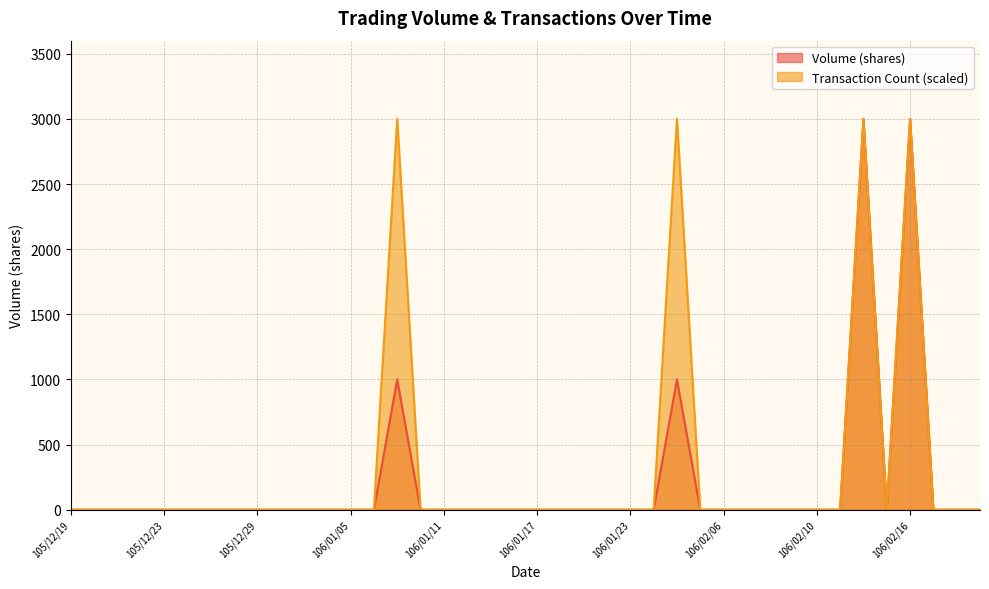

Reading left to right, extract all data points from this chart.

Volume (shares): 0	0	0	0	0	0	0	0	0	0	0	0	0	0	1000	0	0	0	0	0	0	0	0	0	0	0	1000	0	0	0	0	0	0	0	3000	0	3000	0	0	0
Transaction Count: 0	0	0	0	0	0	0	0	0	0	0	0	0	0	3000	0	0	0	0	0	0	0	0	0	0	0	3000	0	0	0	0	0	0	0	3000	0	3000	0	0	0